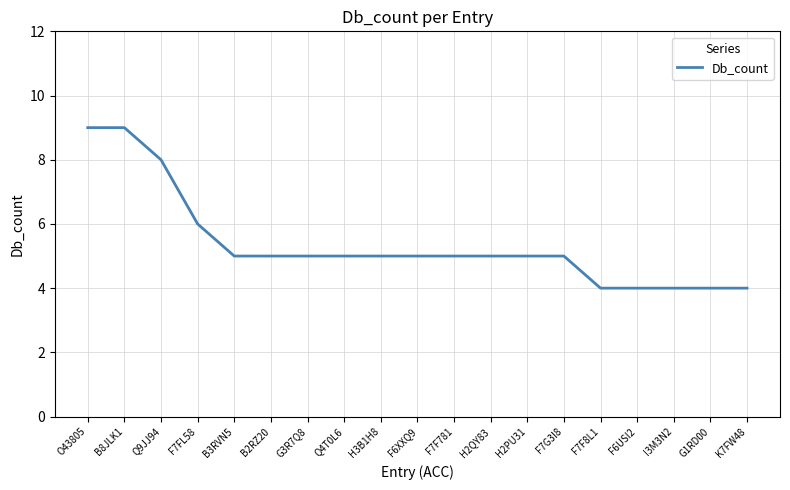

Approximately how many times larger is the value at F7F781 compared to O43805?

0.6